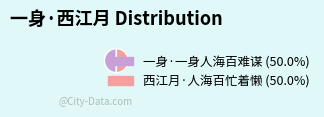

Combined, do 西江月·人海百忙着懒 and 一身·一身人海百难谋 account for over 50%?

Yes